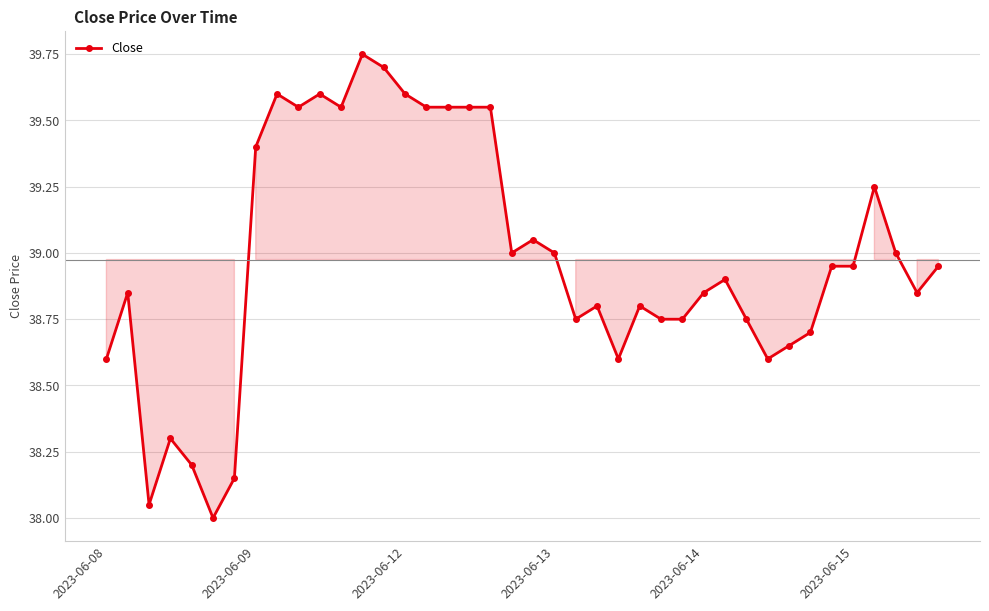

Count the number of categories in the chart.

40